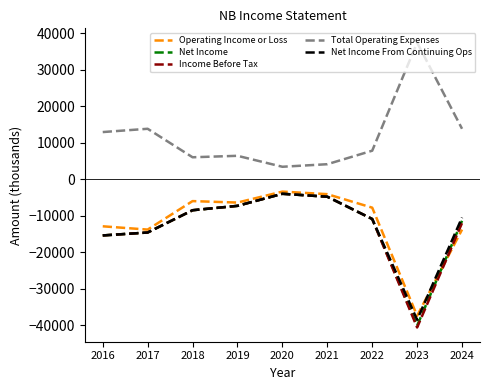

At which label does Income Before Tax reach its peak?

2020